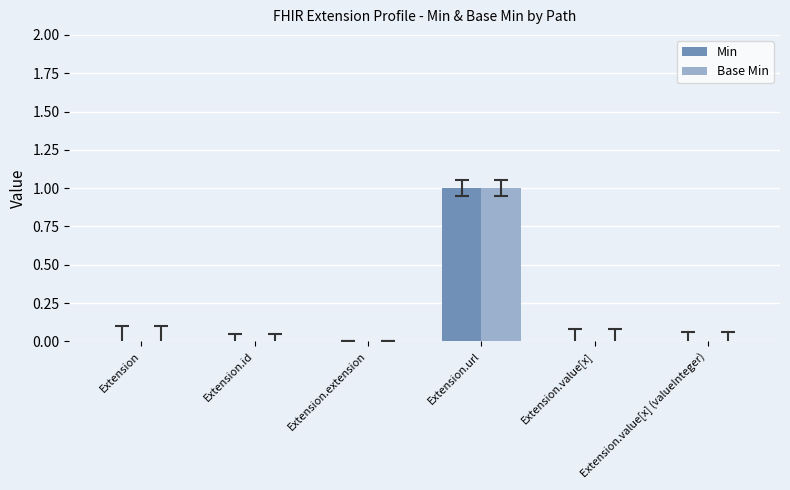

How many Base Min values are between 0 and 1?

6